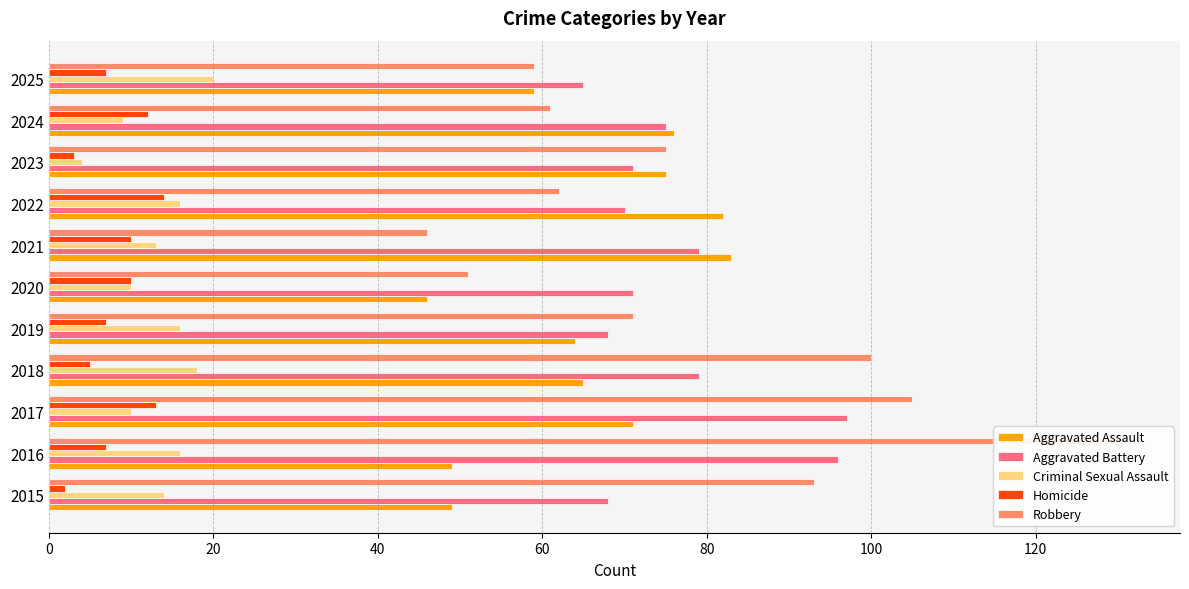

The value of Homicide at 2024 is 7. True or false?

False